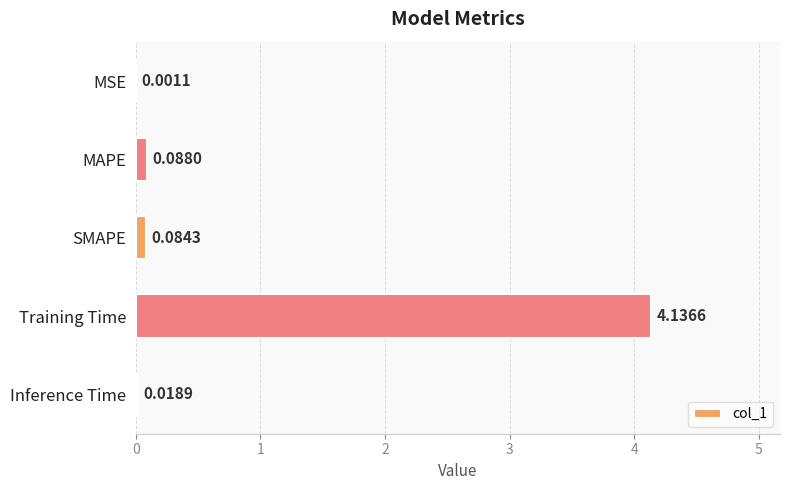

Which category has the highest value across all series?

Training Time